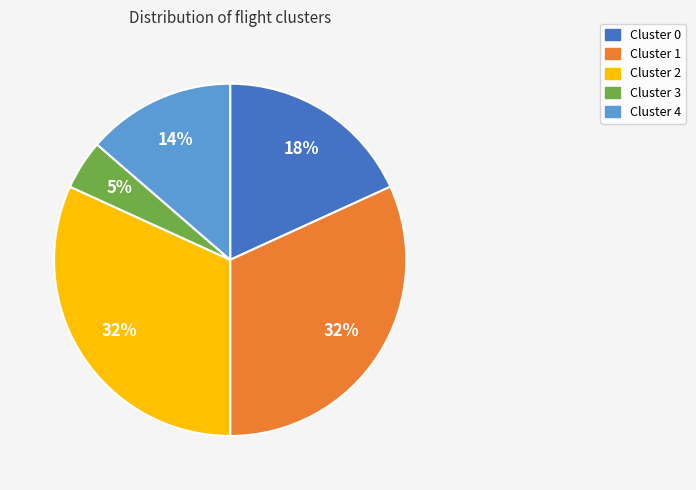

Between Cluster 4 and Cluster 3, which is larger?

Cluster 4